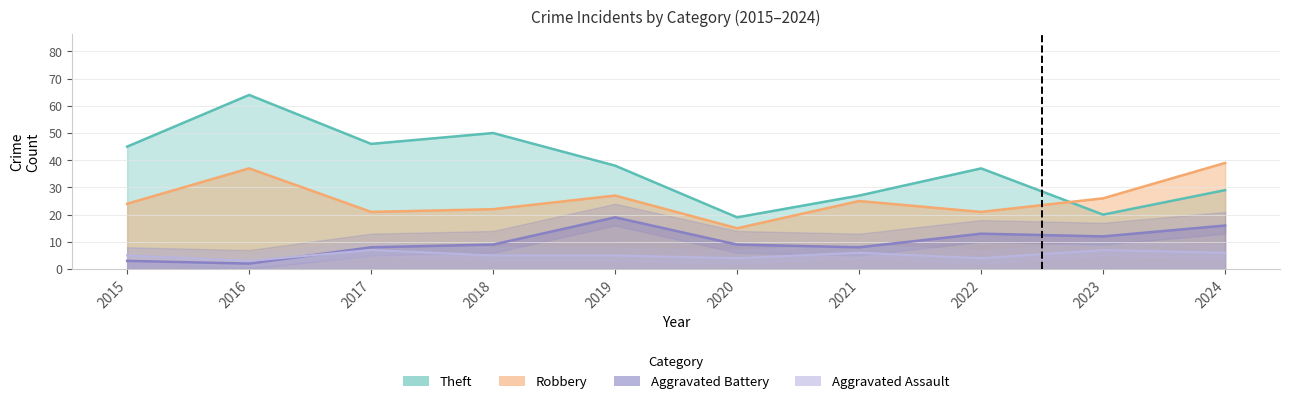

What is the value of the Theft point at the 3rd from the left?

46